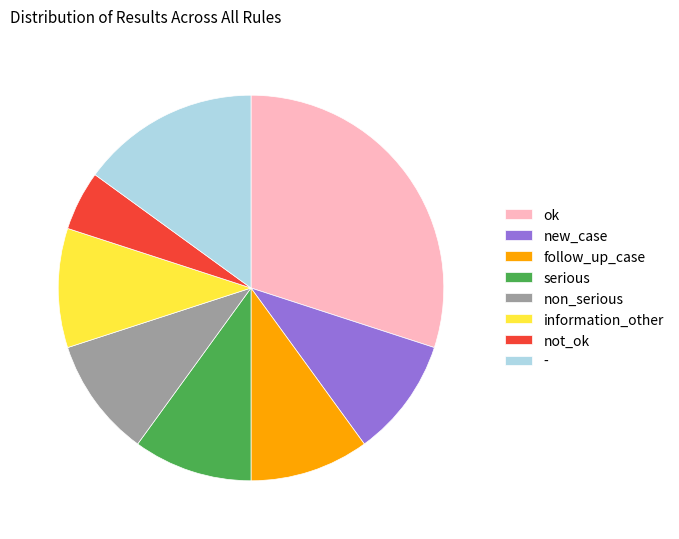

What is the largest slice in the pie chart?

ok